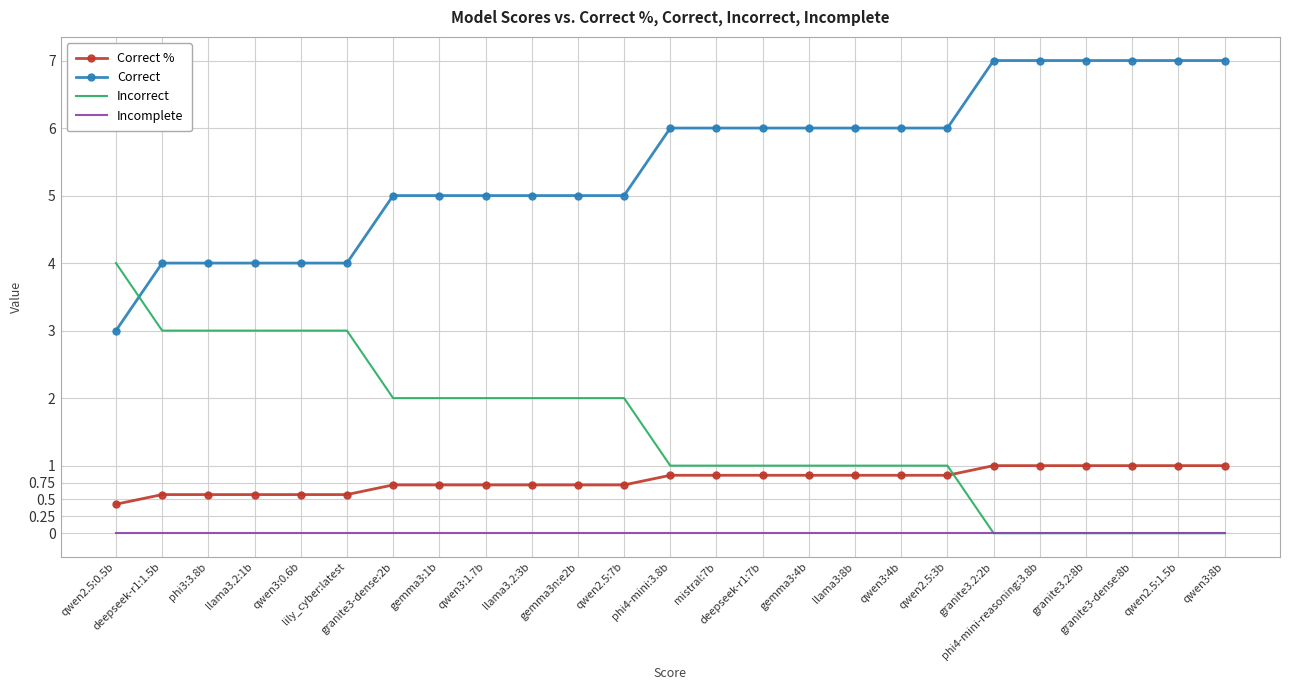

What is the greatest value displayed?

7.0